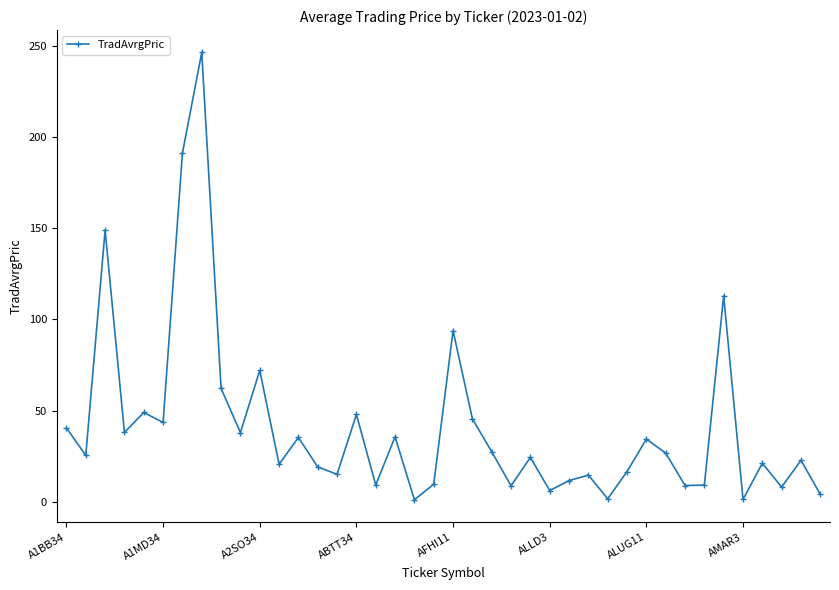

Count the number of data series in this chart.

1